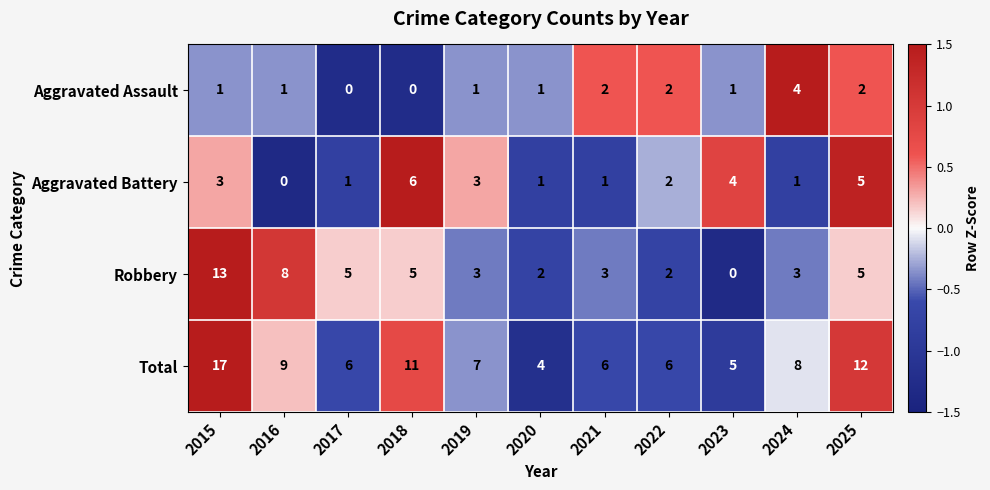

What is the difference between the second highest and second lowest values in the Total series?

7